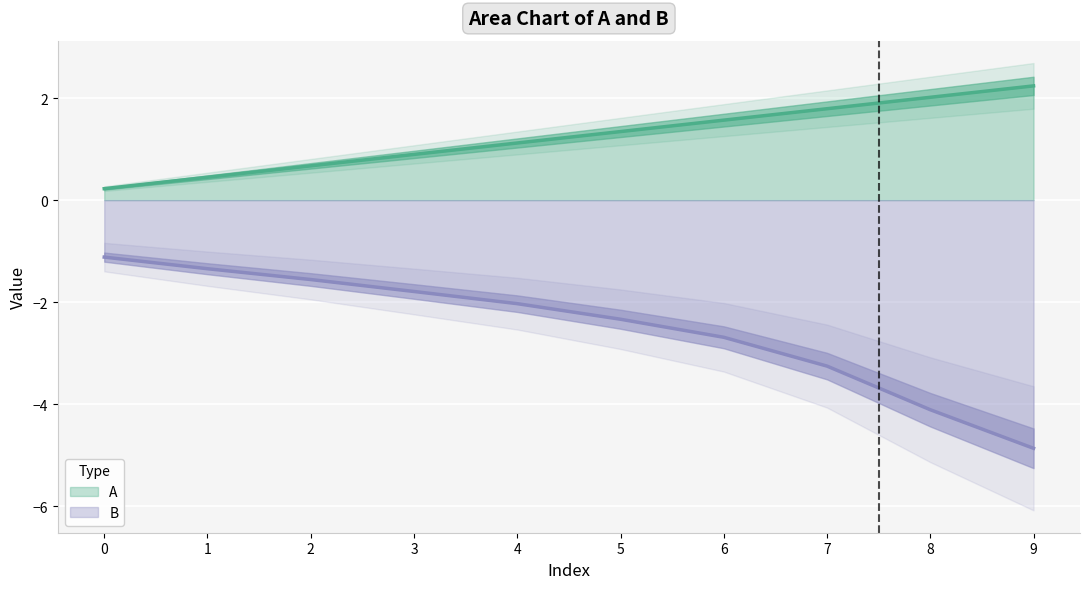

Is the value of B at 3 greater than the value of A at 6?

No